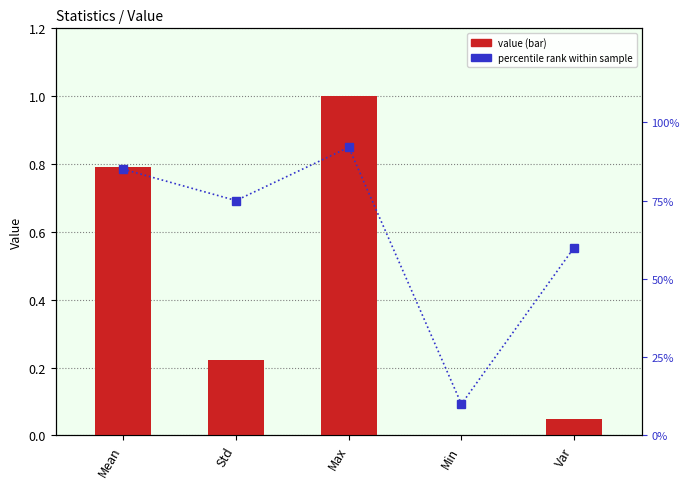

Is it true that percentile rank within sample equals 0.0 at Min?

False